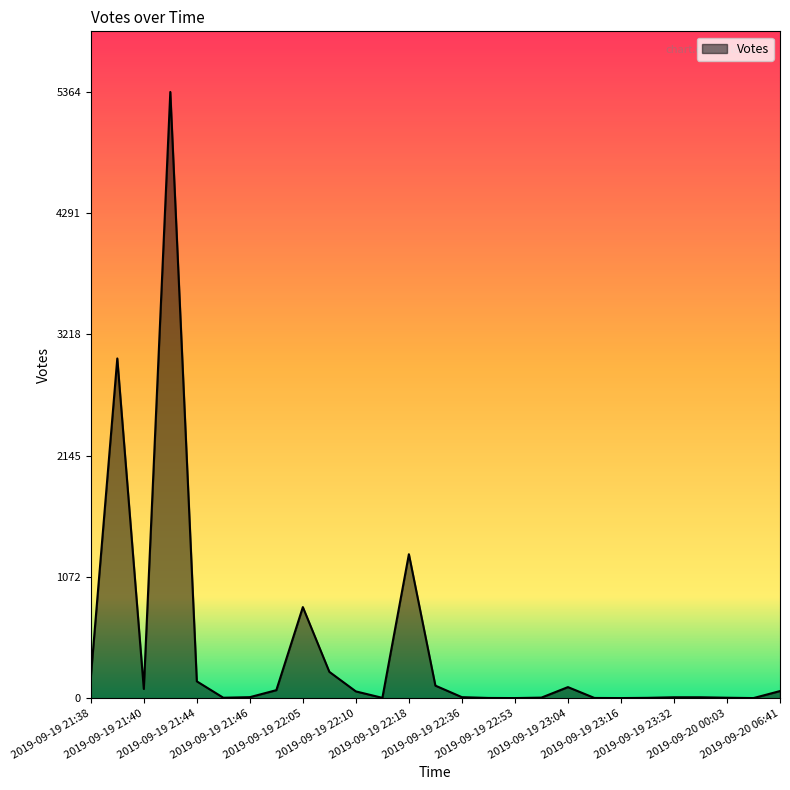

How many lines are shown in the chart?

1